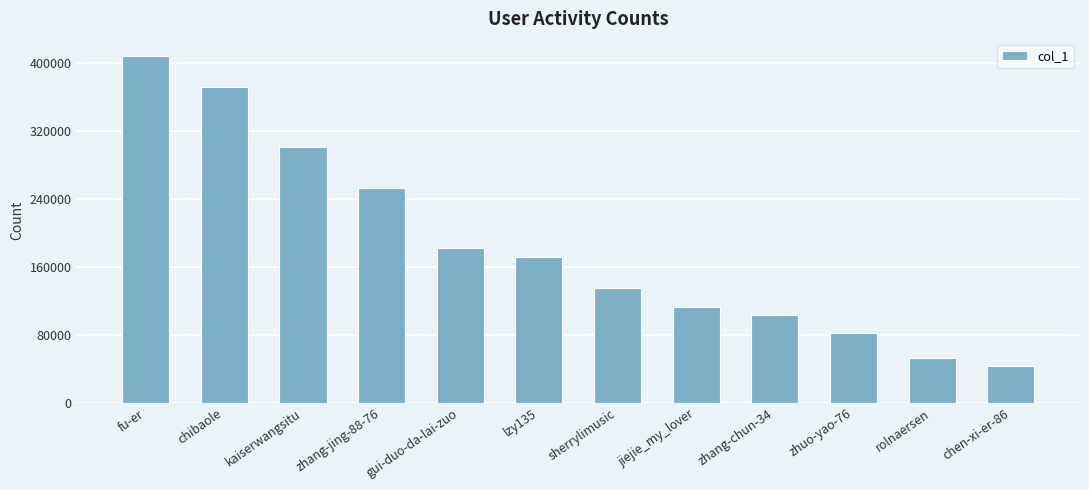

True or false: the data shows 171896 at lzy135.

True